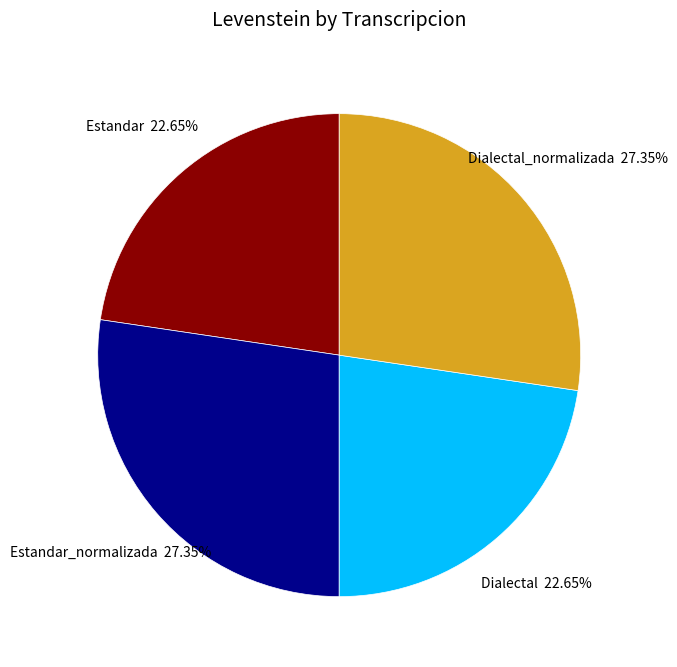

Is it true that Dialectal is 37% of the pie?

False